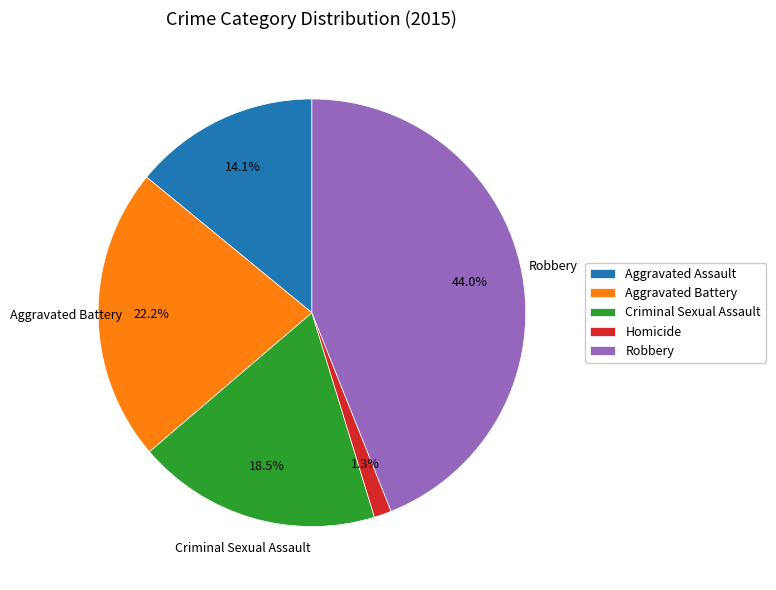

How many segments does this pie chart have?

5